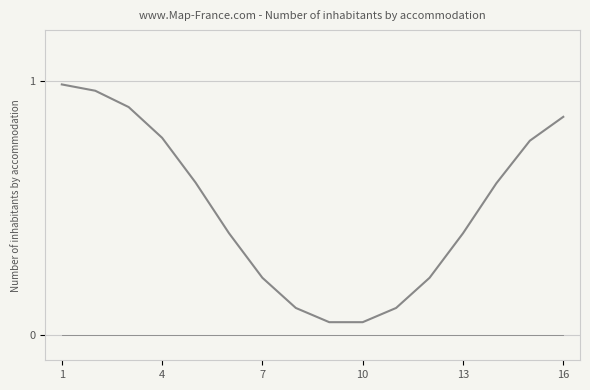

Reading left to right, what are all the values shown in this chart?

col_1: 0=1	1=1	2=1	3=1	4=1	5=0	6=0	7=0	8=0	9=0	10=0	11=0	12=0	13=1	14=1	15=1
col_2: 0=1	1=1	2=1	3=1	4=1	5=0	6=0	7=0	8=0	9=0	10=0	11=0	12=0	13=1	14=1	15=1
col_3: 0=1	1=1	2=1	3=1	4=1	5=0	6=0	7=0	8=0	9=0	10=0	11=0	12=0	13=1	14=1	15=1
col_4: 0=1	1=1	2=1	3=1	4=1	5=0	6=0	7=0	8=0	9=0	10=0	11=0	12=0	13=1	14=1	15=1
col_5: 0=1	1=1	2=1	3=1	4=1	5=0	6=0	7=0	8=0	9=0	10=0	11=0	12=0	13=1	14=1	15=1
col_6: 0=1	1=1	2=1	3=1	4=1	5=0	6=0	7=0	8=0	9=0	10=0	11=0	12=0	13=1	14=1	15=1